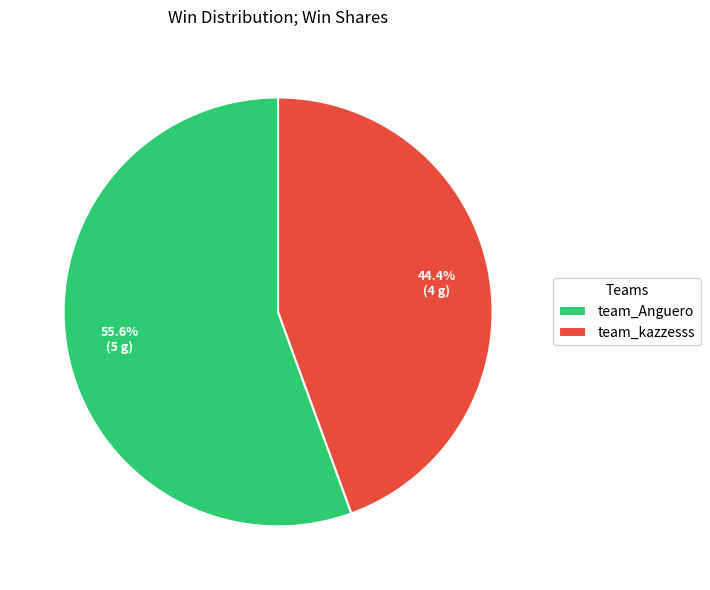

Between team_Anguero and team_kazzesss, which is larger?

team_Anguero